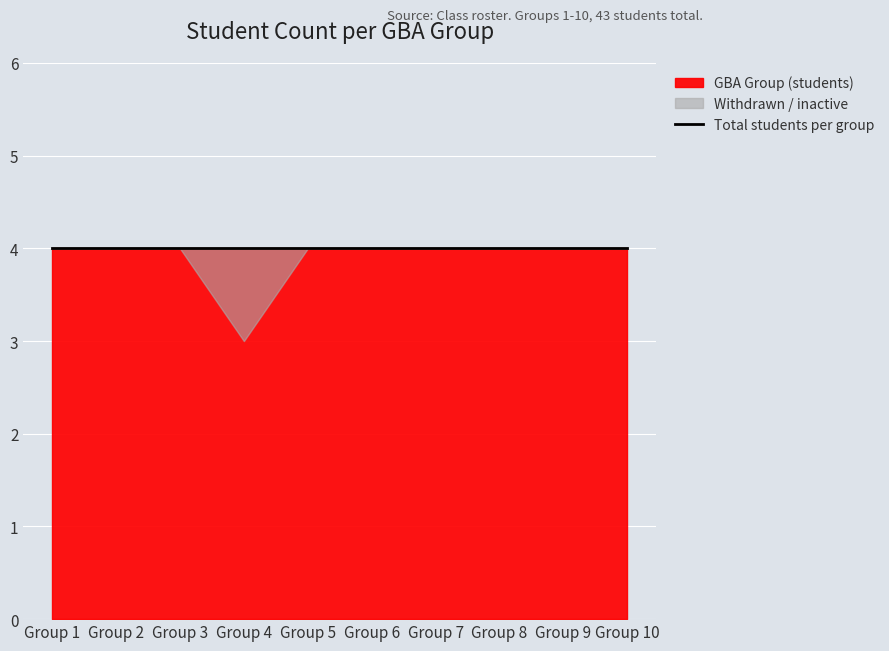

List the labels in order of Active students value, smallest first.

Group 4, Group 1, Group 2, Group 3, Group 5, Group 6, Group 7, Group 8, Group 9, Group 10